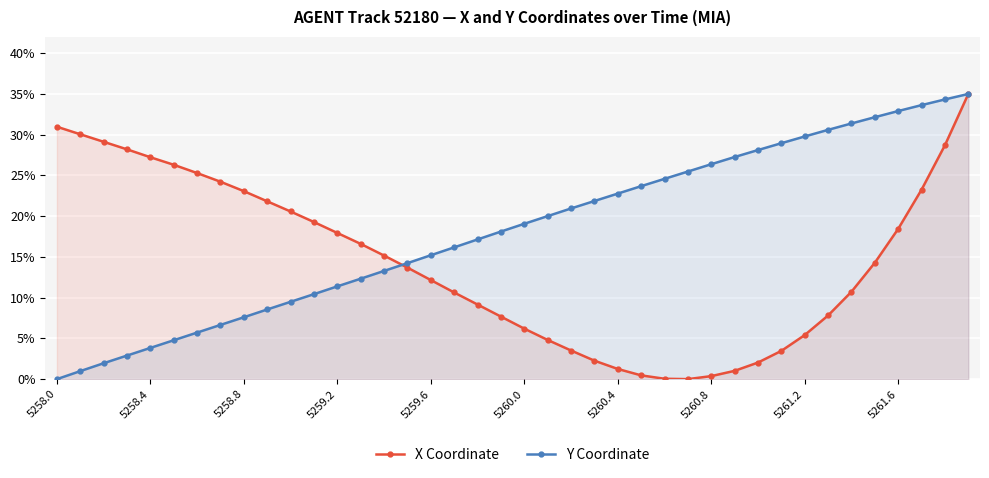

What are all the series names shown in the legend?

X Coordinate, Y Coordinate